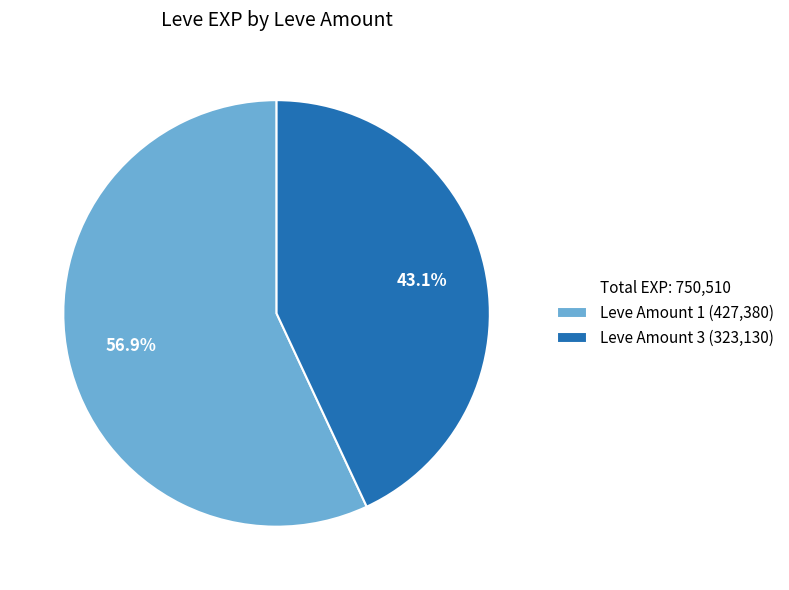

To the nearest percent, what is the average slice percentage?

50%